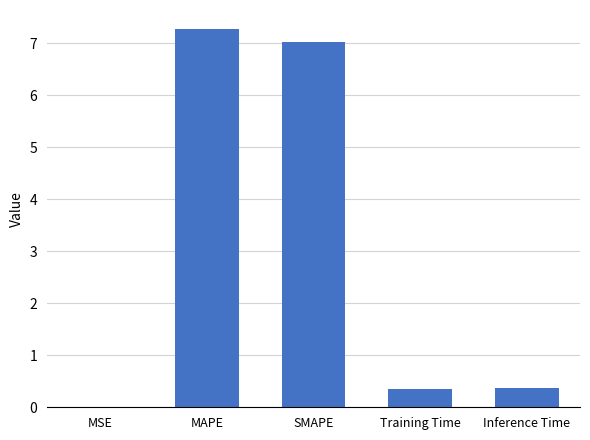

What is the sum of the values at MAPE and SMAPE?

14.3